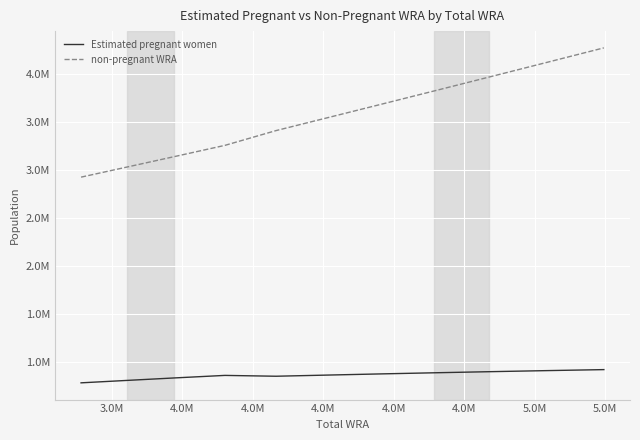

True or false: Estimated pregnant women has more than 0 interior local peaks.

True